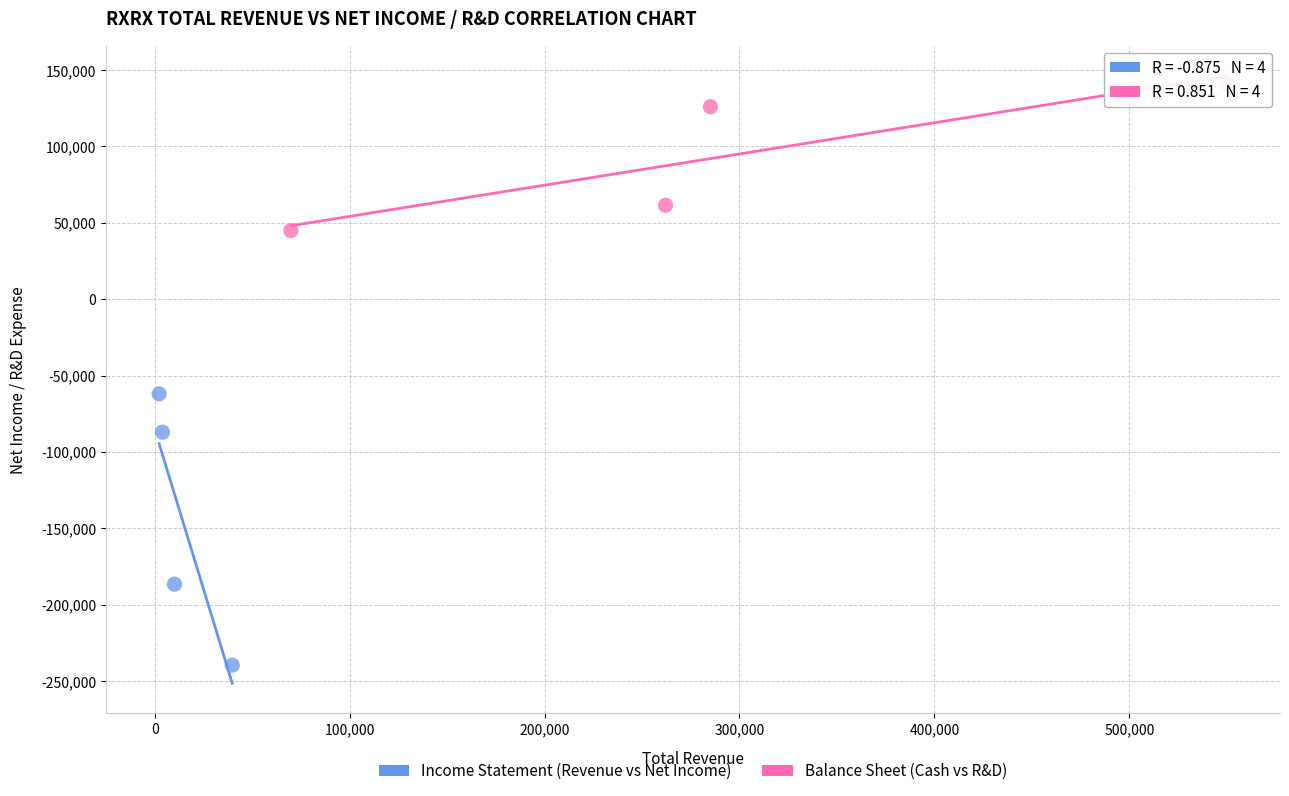

Which series contains the lowest Y value?

Income Statement (Revenue vs Net Income)